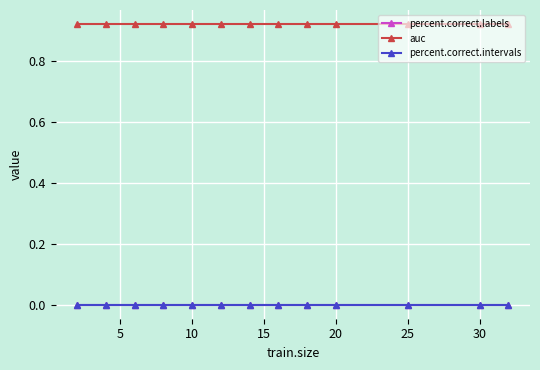

List the series in order of their peak value, lowest first.

percent.correct.labels, percent.correct.intervals, auc